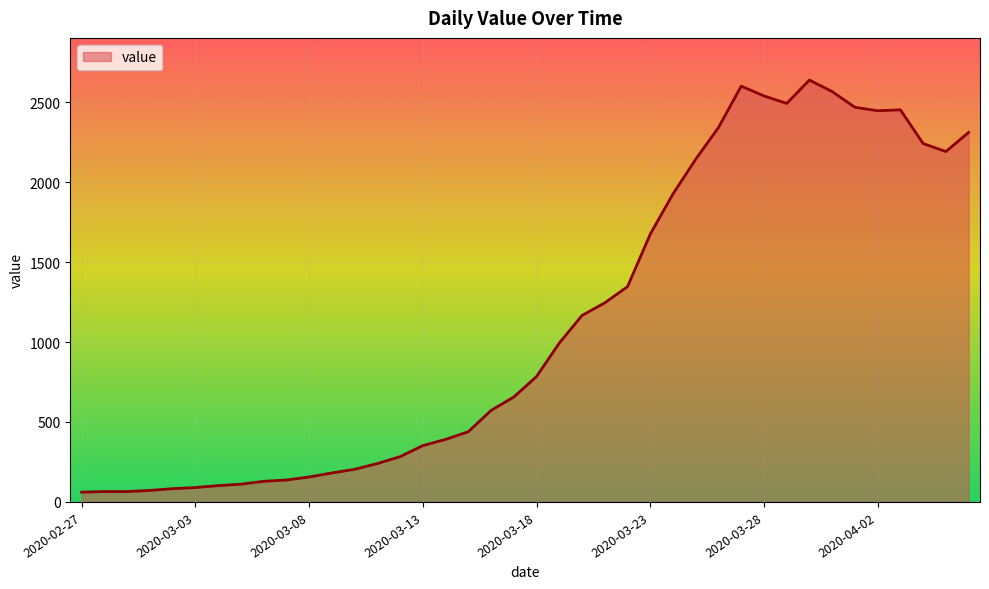

How many categories are shown in the chart?

40